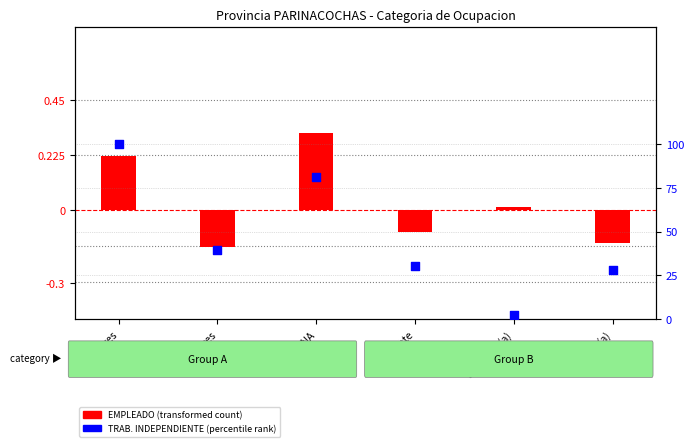

Which series contains the highest Y value?

TRABAJADOR INDEPENDIENTE (percentile rank)